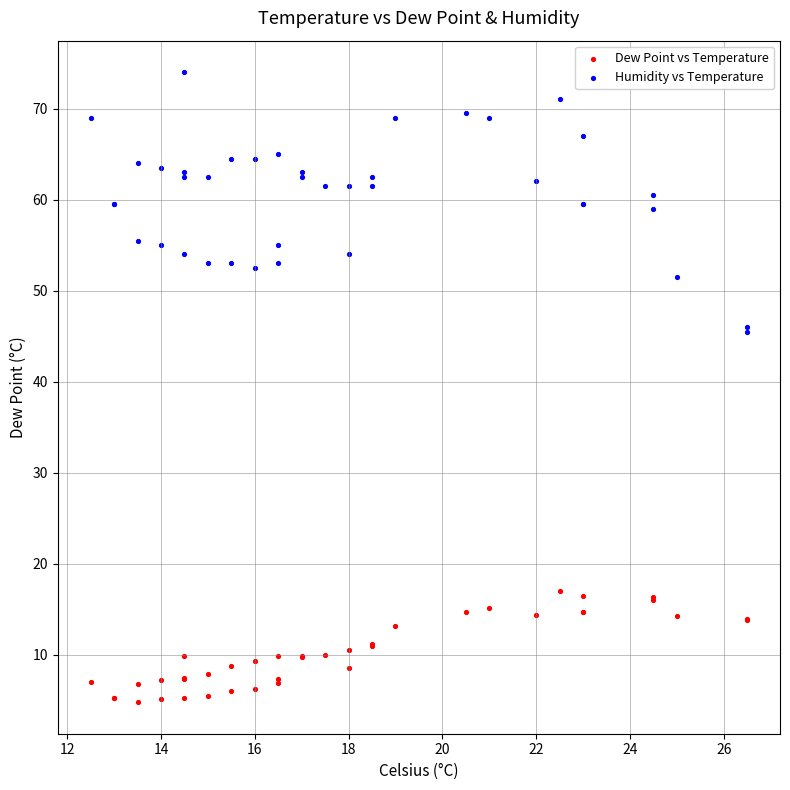

What is the X range (max minus min) for the scatter plot?

14.0